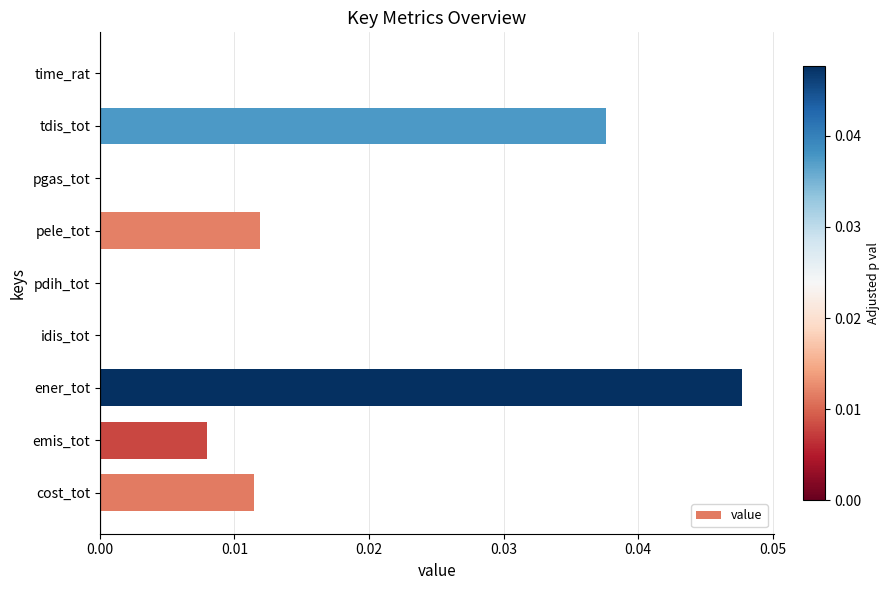

The value at tdis_tot is 0.0. True or false?

True